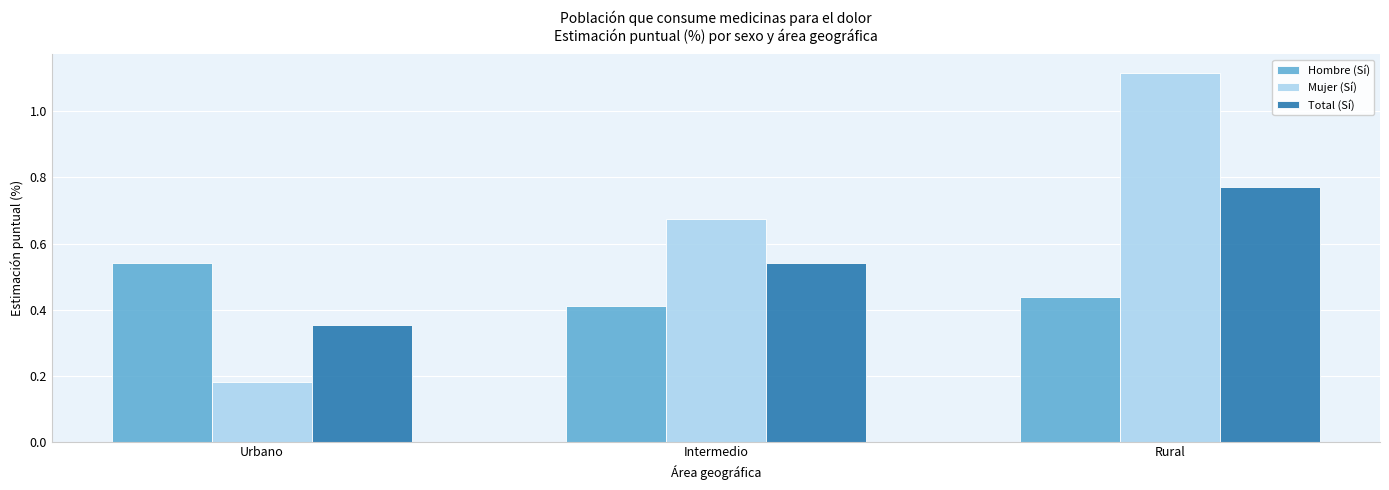

What position from the left is Intermedio?

2